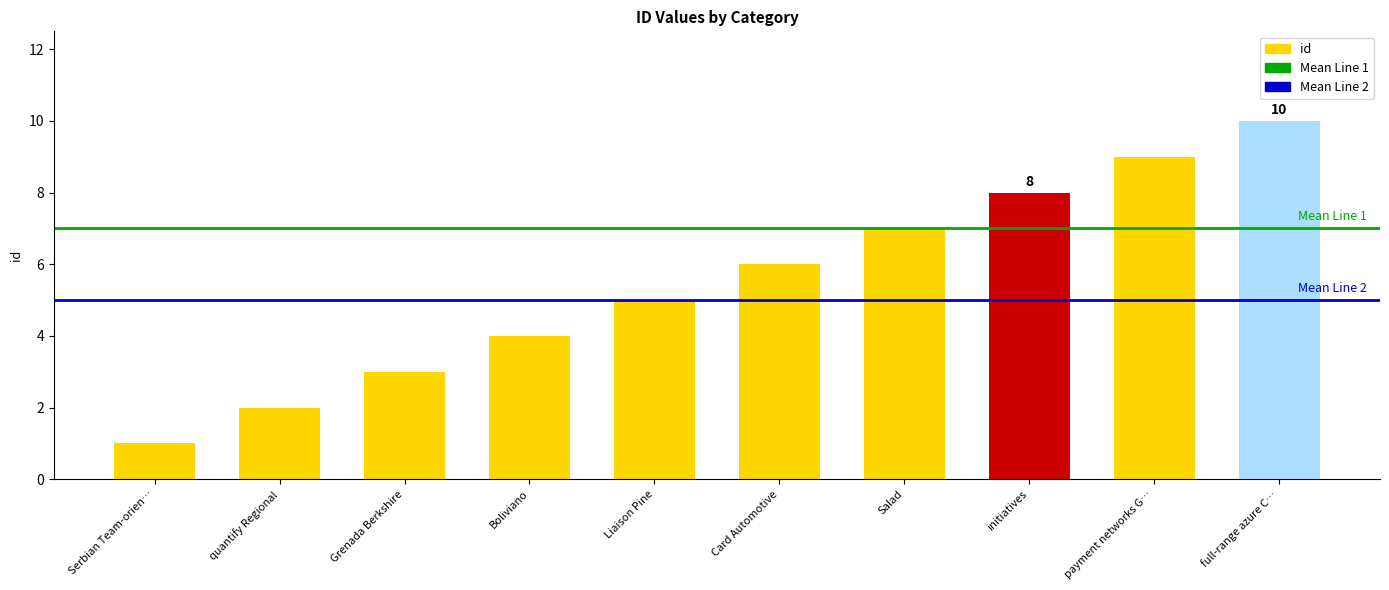

What is the smallest value displayed?

1